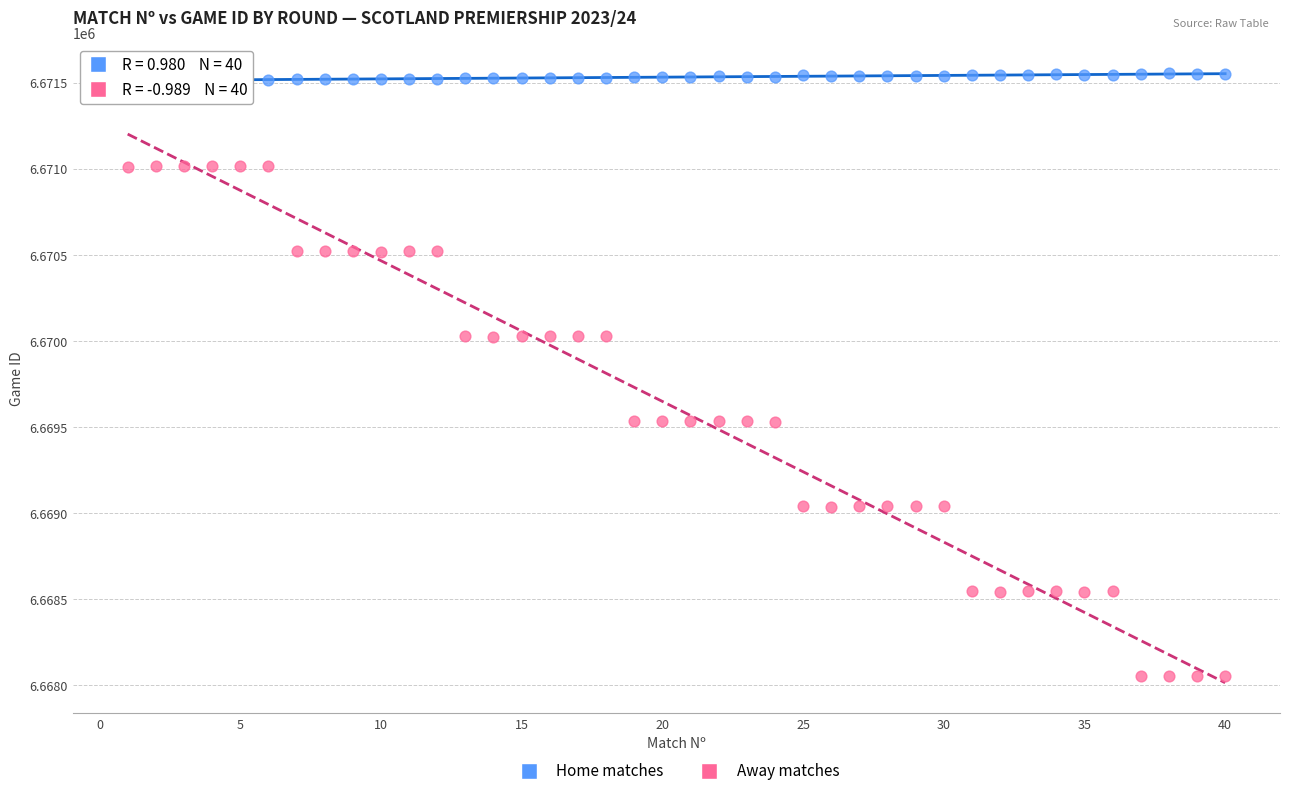

Across all data points, what is the range of Y values (max minus min)?

3503